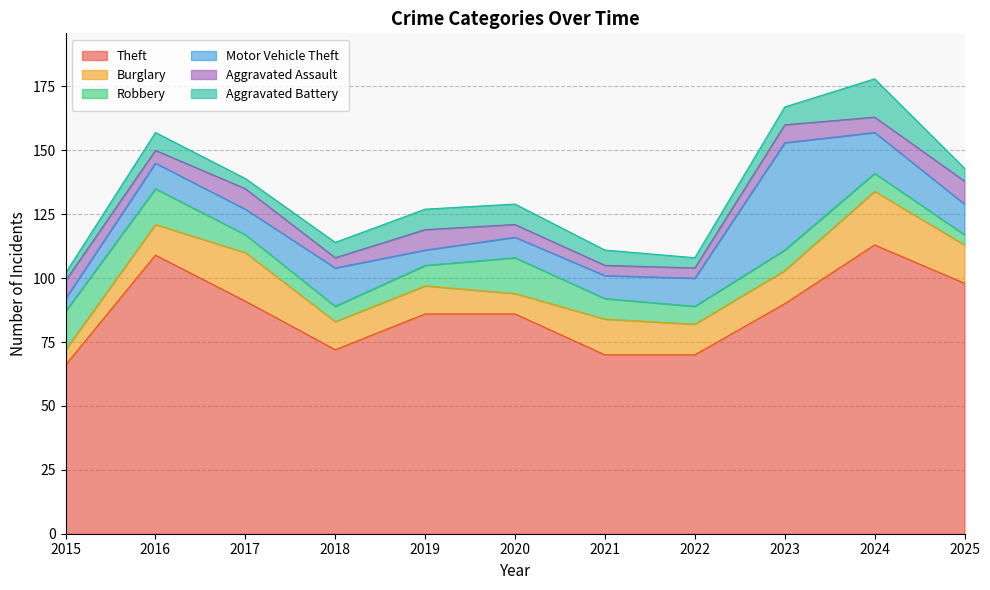

Is the value of Aggravated Battery at 2020 greater than the value of Burglary at 2015?

Yes